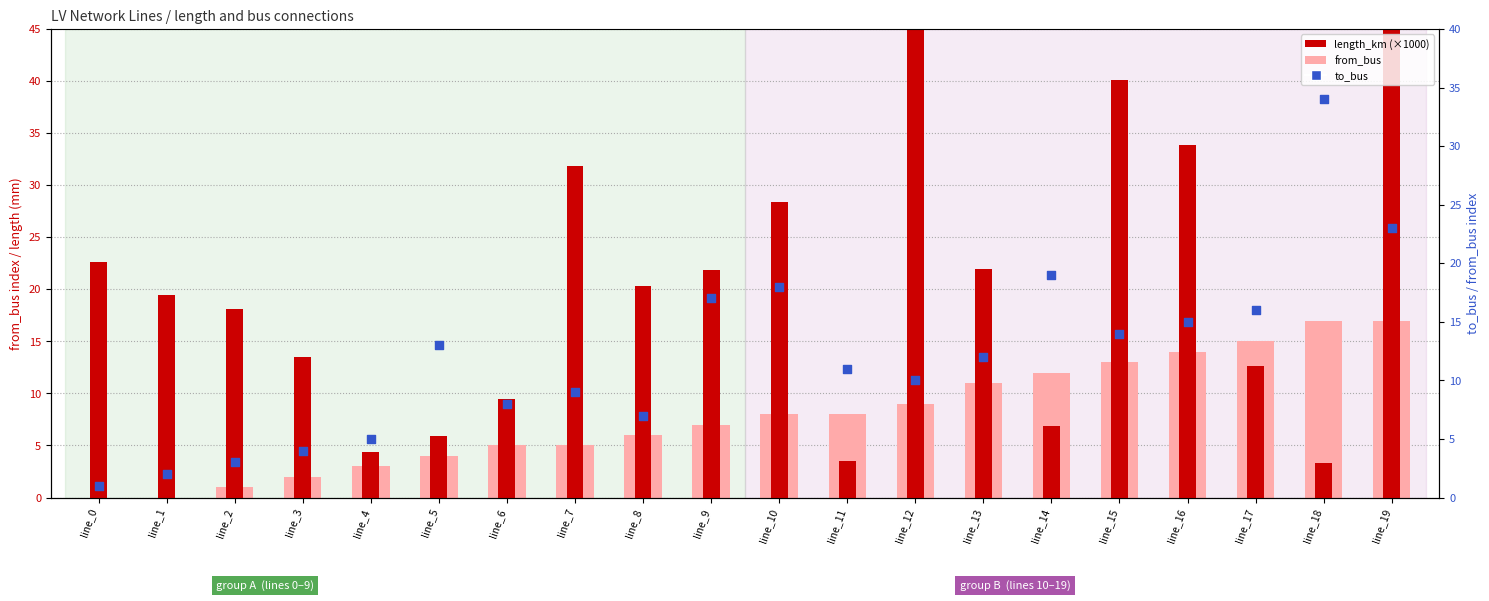

What are all the series names shown in the legend?

from_bus, length_km (×1000), to_bus